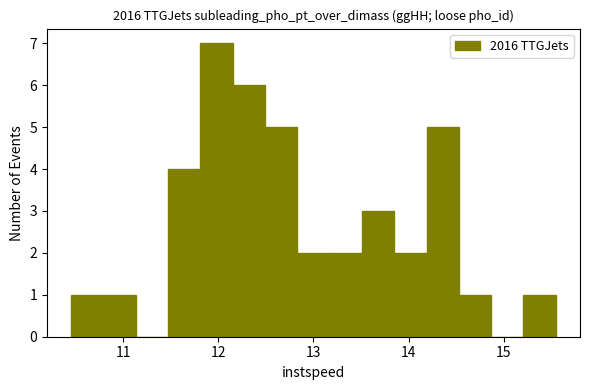

Around what value on the x-axis is the tallest bar? Give the approximate position of its centre, as read against the axis.

12.0